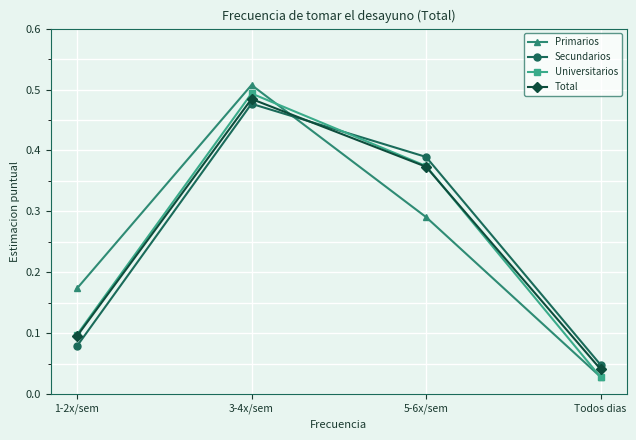

What is the label of the 2nd point from the right?

5-6x/sem